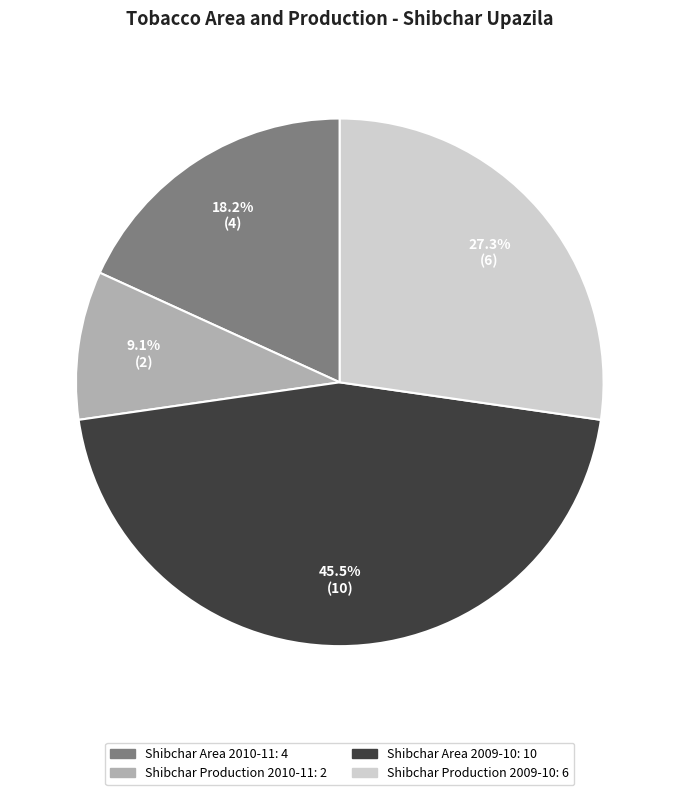

Is Shibchar Area 2009-10 the majority of the pie?

No